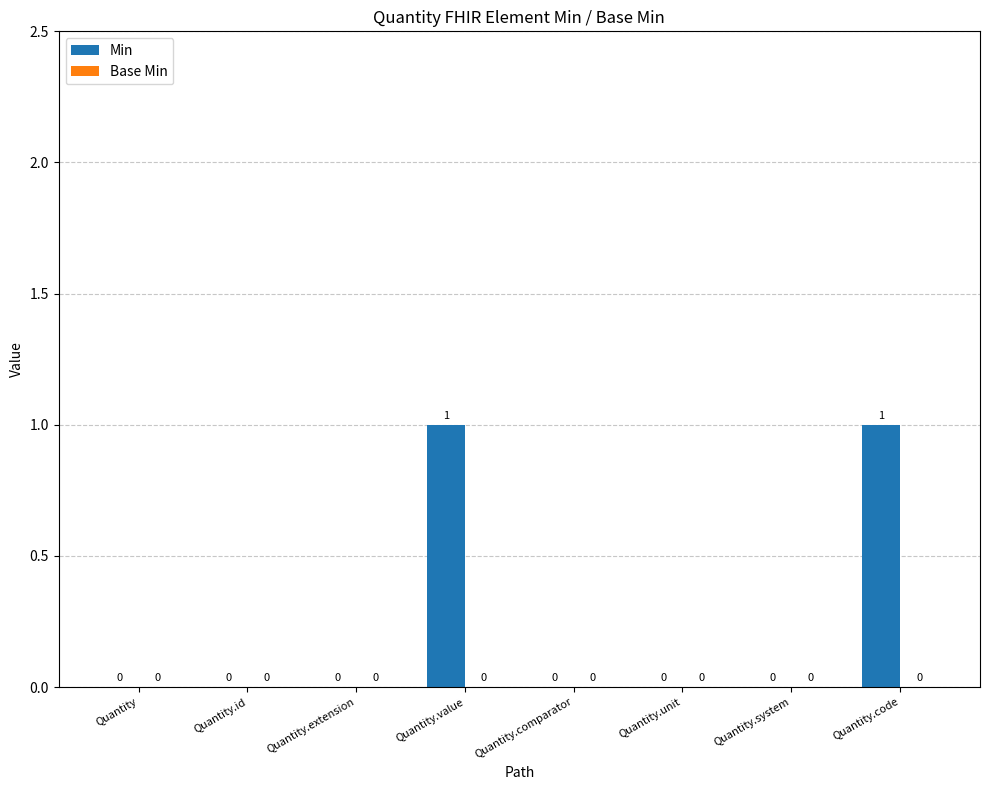

Is it true that the value at Quantity.value is 0?

False